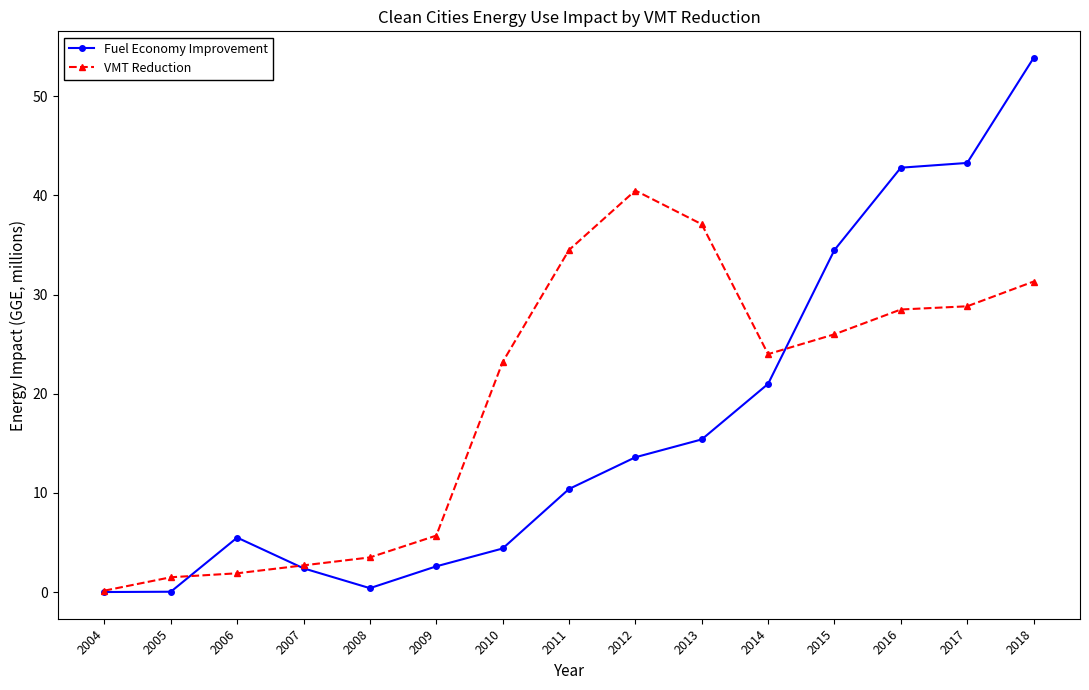

Which series changed the most between 2006 and 2015?

Fuel Economy Improvement